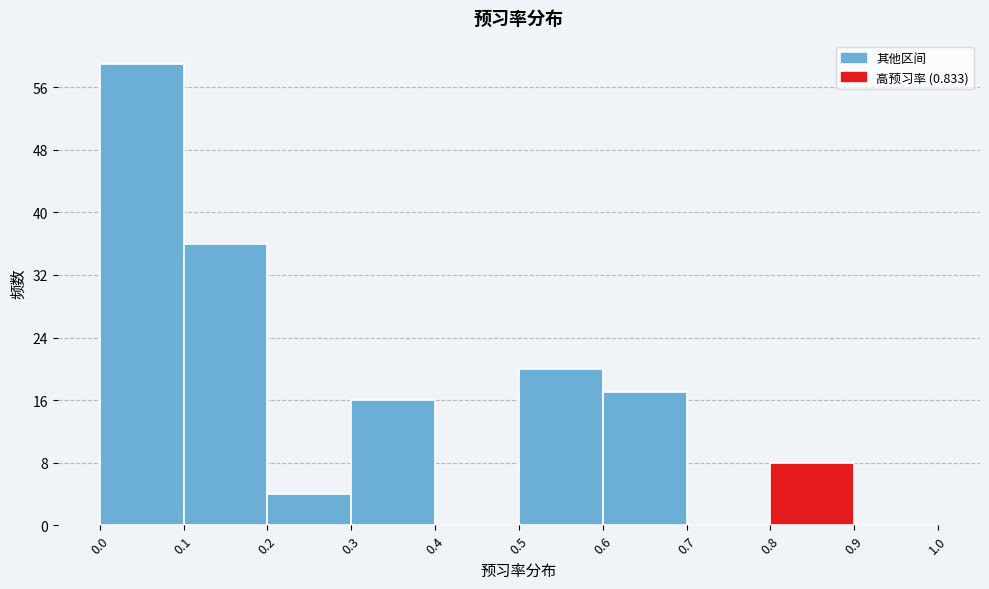

Reading left to right, list every bar in this chart as the range it spans on the x-axis followed by its height. The values are not printed on the chart, so give them approximately, as read against the axis.

0.0 to 0.1: 59
0.1 to 0.2: 36
0.2 to 0.3: 4
0.3 to 0.4: 16
0.4 to 0.5: 0
0.5 to 0.6: 20
0.6 to 0.7: 17
0.7 to 0.8: 0
0.8 to 0.9: 8
0.9 to 1.0: 0